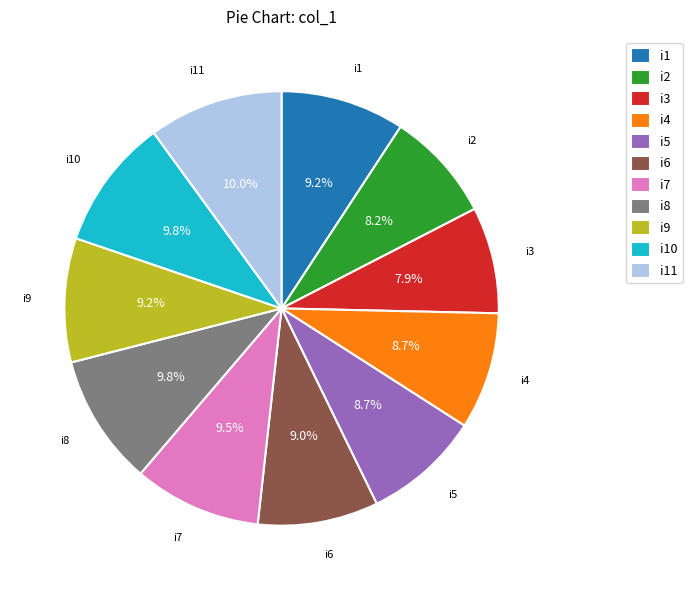

Is i9 the majority of the pie?

No